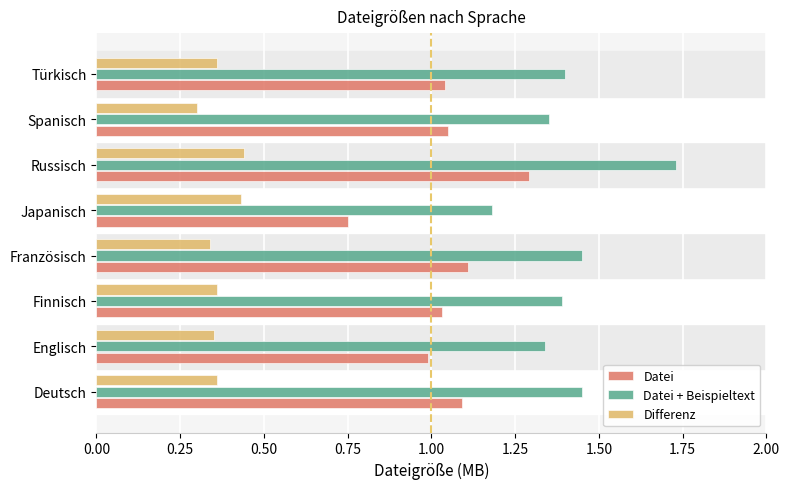

What is the sum of the Differenz values at Deutsch and Türkisch?

0.7